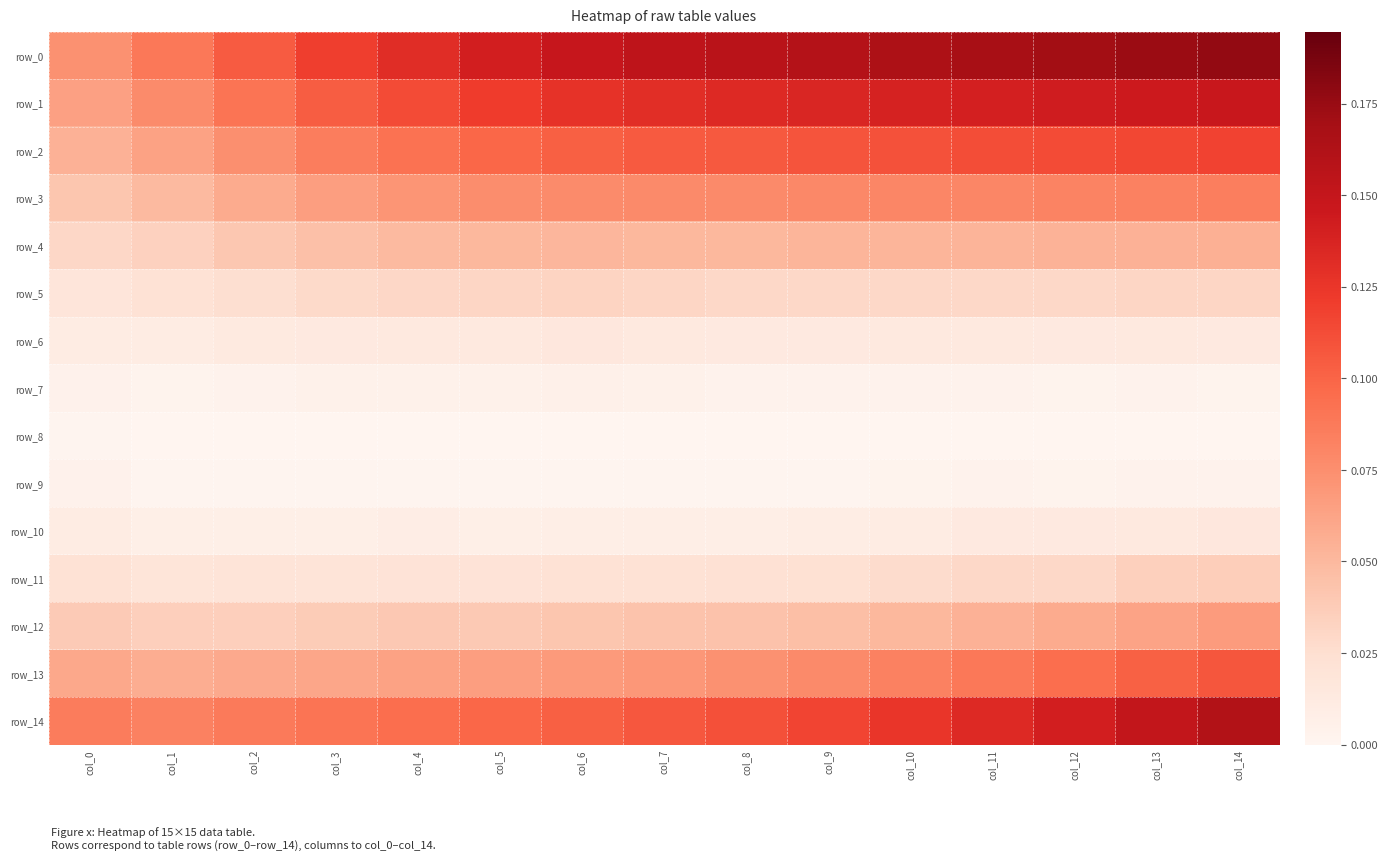

Which series has the largest range (max minus min)?

row_0